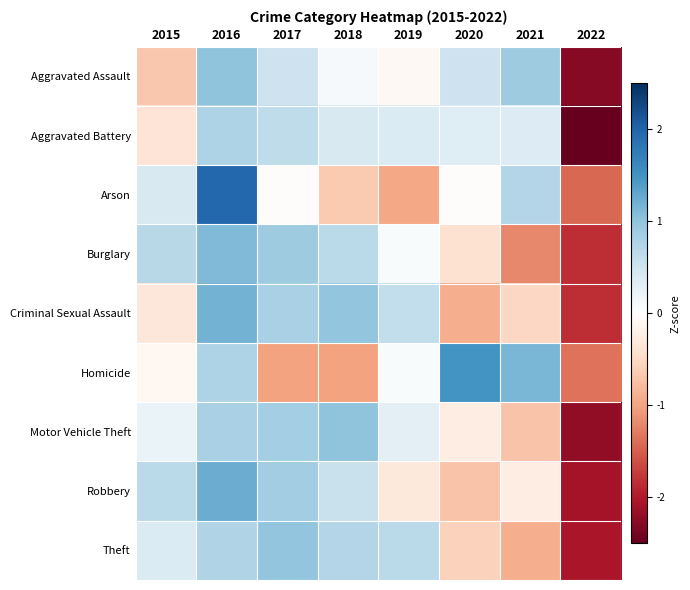

Reading left to right, list all the values displayed in this chart.

Aggravated Assault: 2015=-0.7	2016=1.0	2017=0.5	2018=0.1	2019=-0.1	2020=0.5	2021=0.9	2022=-2.3
Aggravated Battery: 2015=-0.4	2016=0.8	2017=0.6	2018=0.4	2019=0.4	2020=0.3	2021=0.4	2022=-2.5
Arson: 2015=0.4	2016=2.0	2017=-0.0	2018=-0.7	2019=-1.0	2020=-0.0	2021=0.7	2022=-1.4
Burglary: 2015=0.7	2016=1.1	2017=0.9	2018=0.7	2019=0.1	2020=-0.4	2021=-1.2	2022=-1.8
Criminal Sexual Assault: 2015=-0.3	2016=1.2	2017=0.8	2018=1.0	2019=0.6	2020=-0.9	2021=-0.5	2022=-1.8
Homicide: 2015=-0.1	2016=0.8	2017=-1.0	2018=-1.0	2019=0.1	2020=1.5	2021=1.1	2022=-1.4
Motor Vehicle Theft: 2015=0.2	2016=0.8	2017=0.8	2018=1.0	2019=0.3	2020=-0.2	2021=-0.7	2022=-2.2
Robbery: 2015=0.7	2016=1.2	2017=0.9	2018=0.6	2019=-0.3	2020=-0.7	2021=-0.3	2022=-2.1
Theft: 2015=0.4	2016=0.7	2017=1.0	2018=0.7	2019=0.7	2020=-0.6	2021=-0.9	2022=-2.0